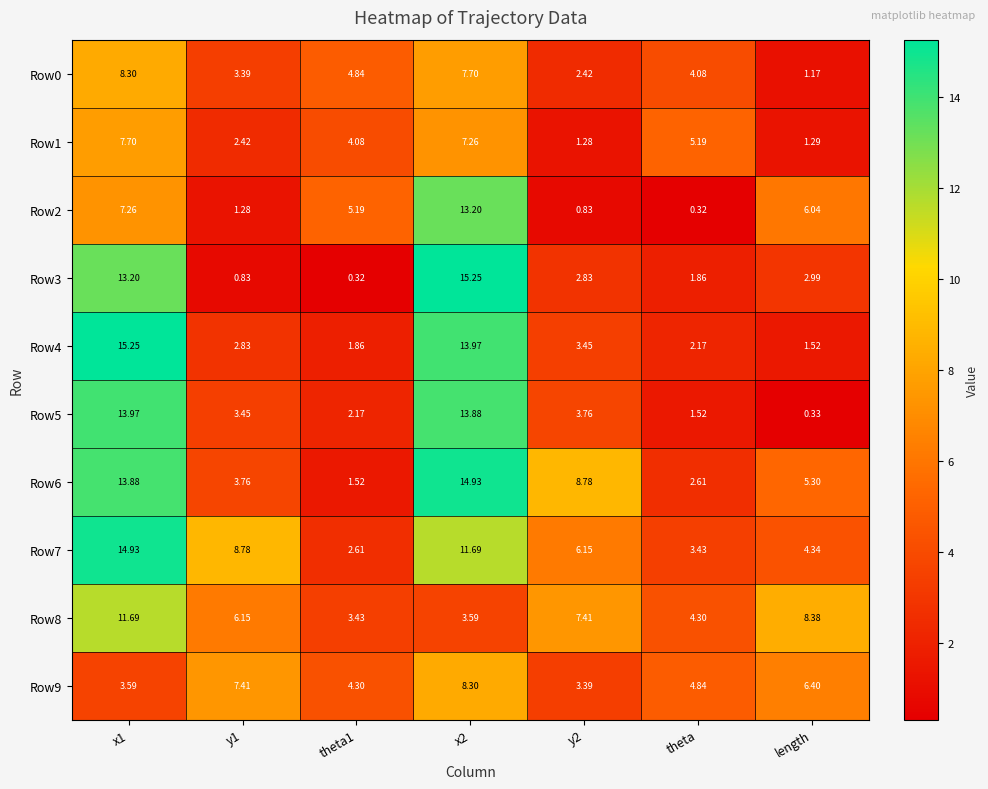

Is the value of Row6 at x2 greater than the value of Row8 at x1?

Yes